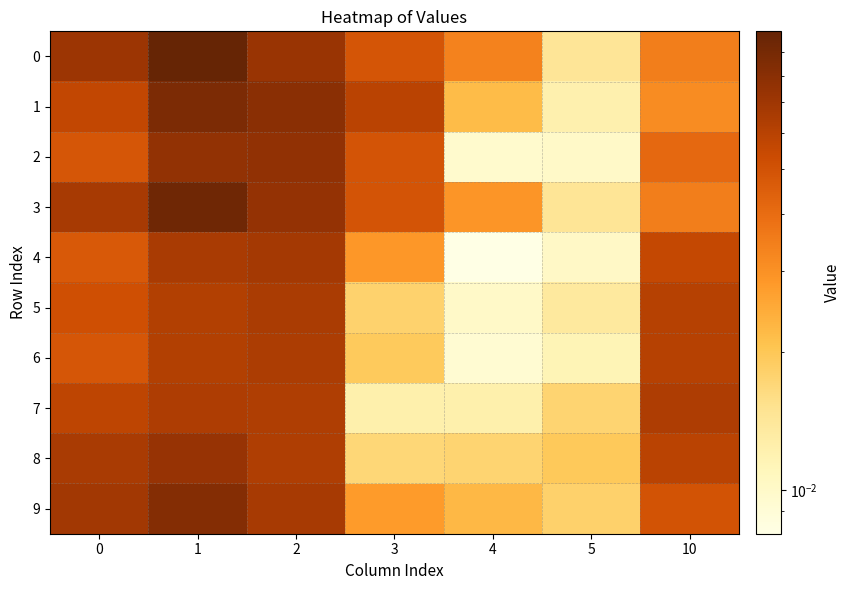

What is the maximum value shown in the chart?

0.1